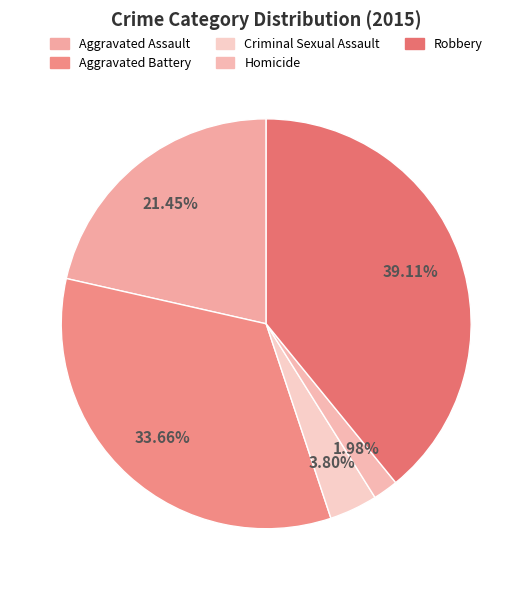

What is the ratio of the value at Aggravated Battery to the value at Aggravated Assault?

1.6